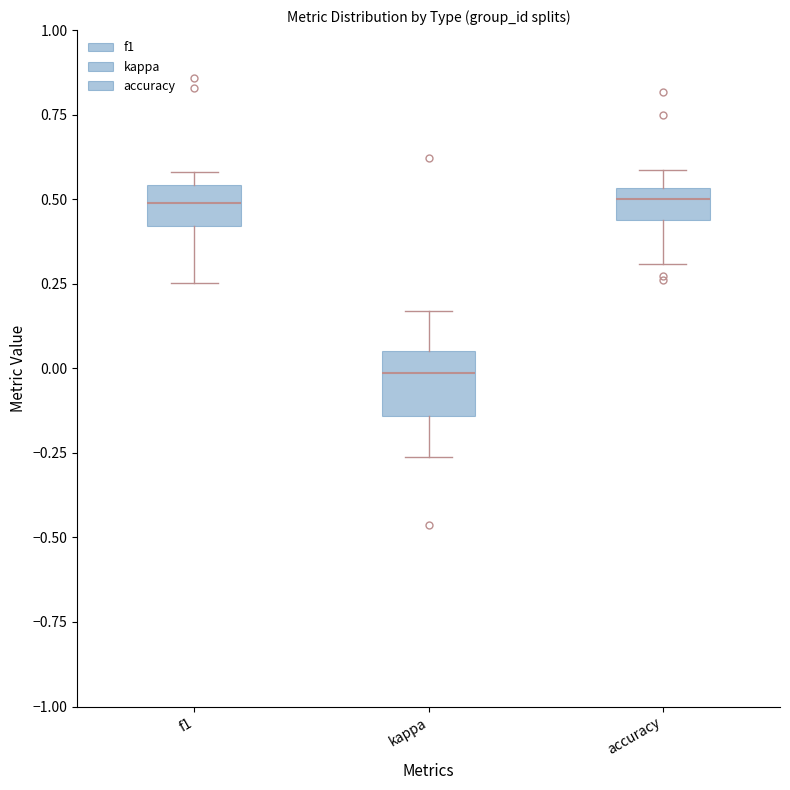

Reading left to right, read every box against the y-axis: the position of its median line, the range the box covers, and the ends of its whiskers. The values are not printed on the chart, so give them approximately, as read against the axis.

f1: median 0.50, box 0.40 to 0.55, whiskers 0.25 to 0.60
kappa: median 0.00, box -0.15 to 0.05, whiskers -0.25 to 0.15
accuracy: median 0.50, box 0.45 to 0.55, whiskers 0.30 to 0.60